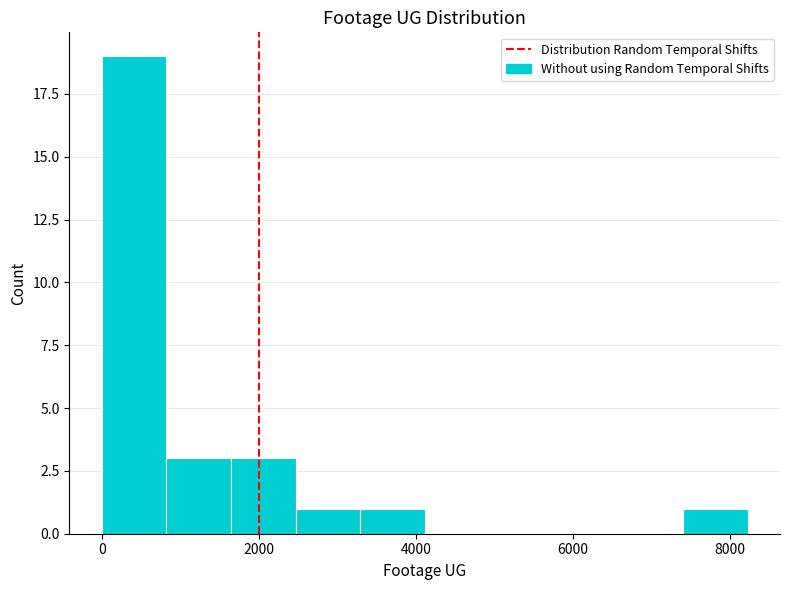

How tall is the bar that spans 3200 to 4200 on the x-axis? Neither the bar edges nor the heights are printed on the chart, so give them approximately, as read against the axes.

1